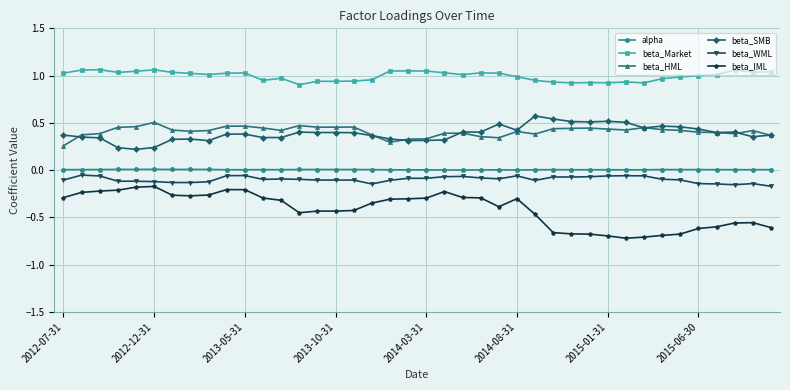

True or false: beta_WML has more than 1 points higher than both neighbors.

True